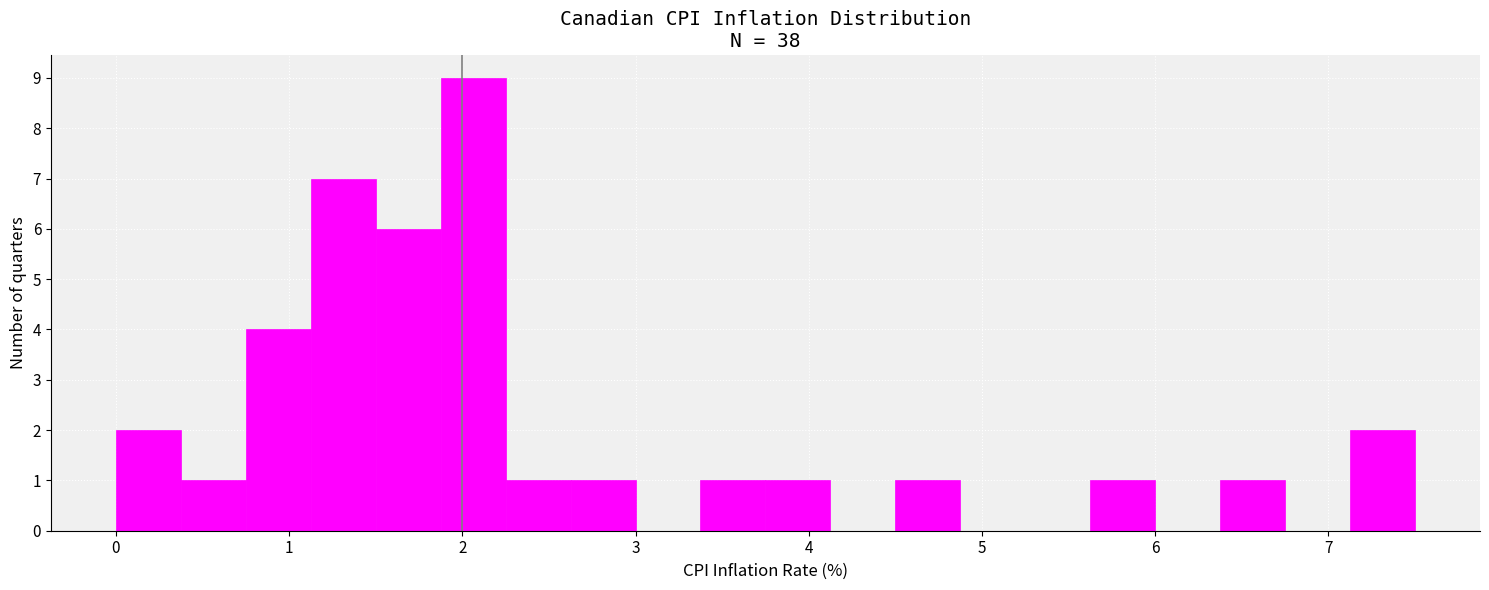

Around what value on the x-axis is the tallest bar? Give the approximate position of its centre, as read against the axis.

2.1